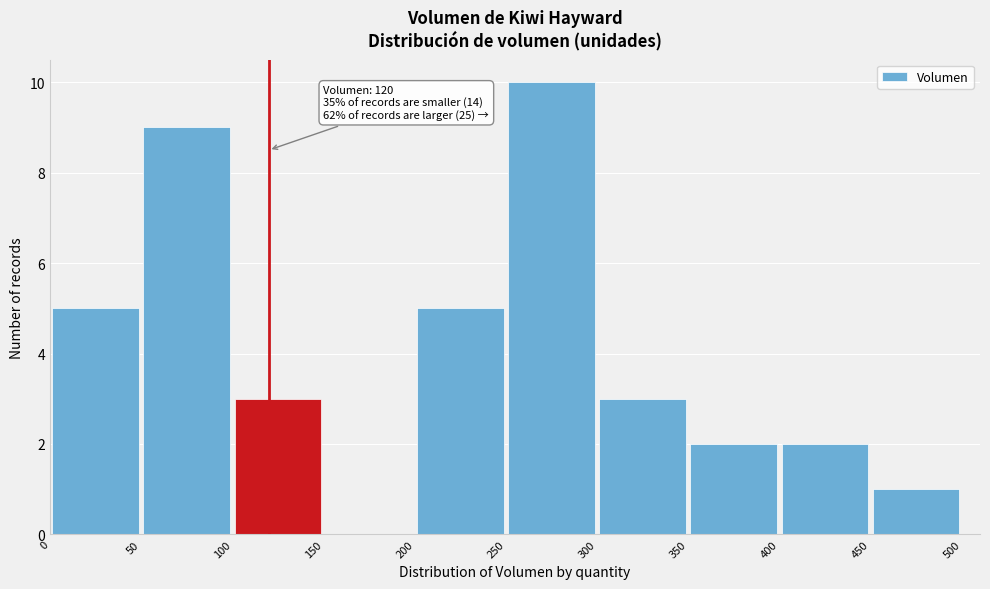

Over which range of the x-axis is the bar tallest?

250 to 300